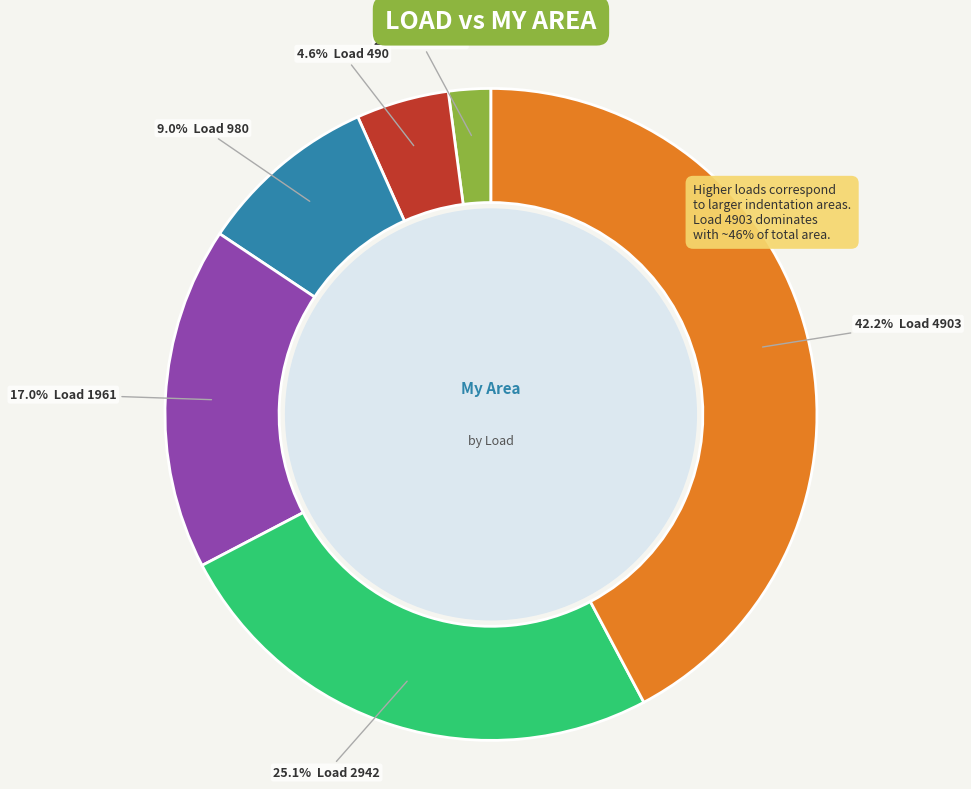

Between 490 and 4903, which is larger?

4903